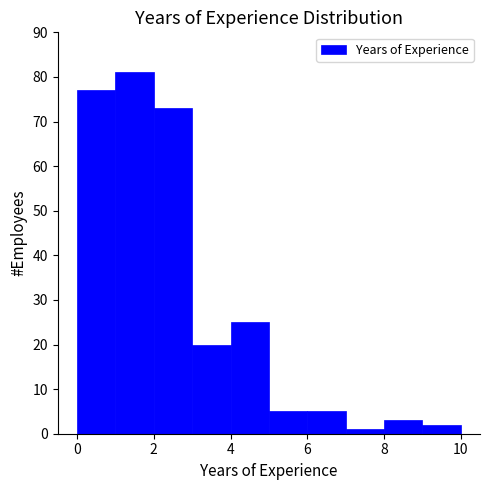

Which range on the x-axis has the tallest bar?

1 to 2